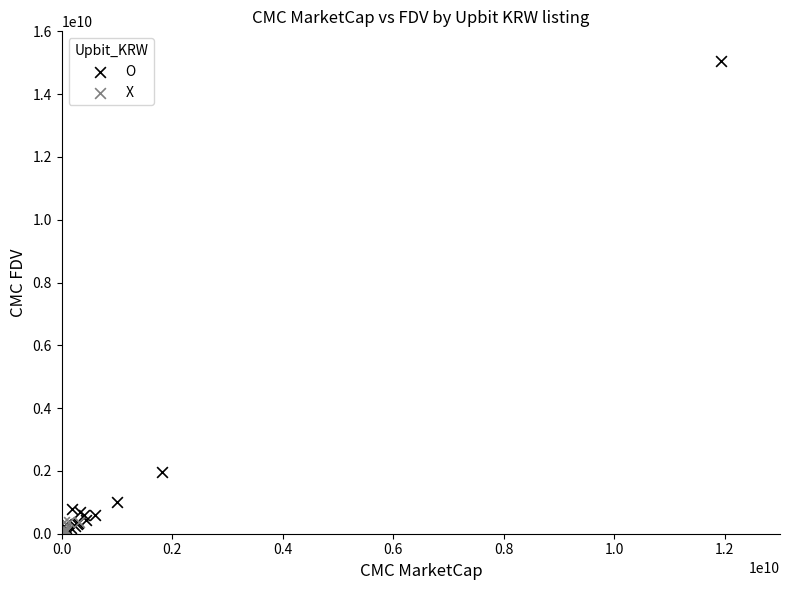

Which series has the widest spread of Y values?

O